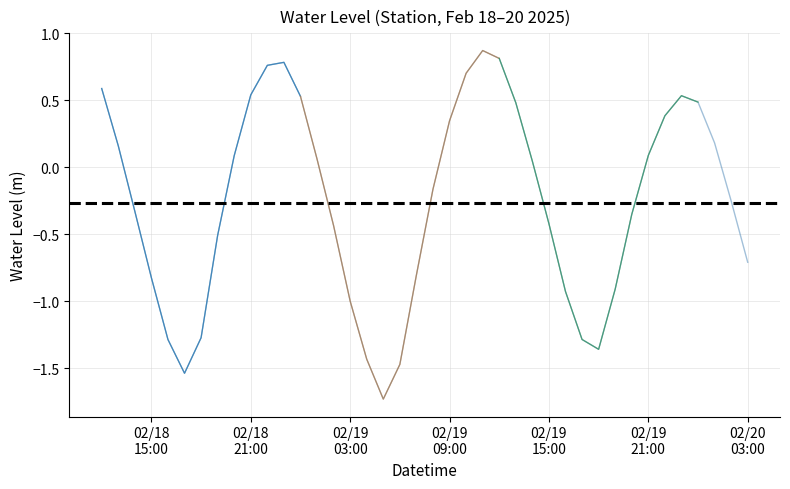

How many positive values are there?

19